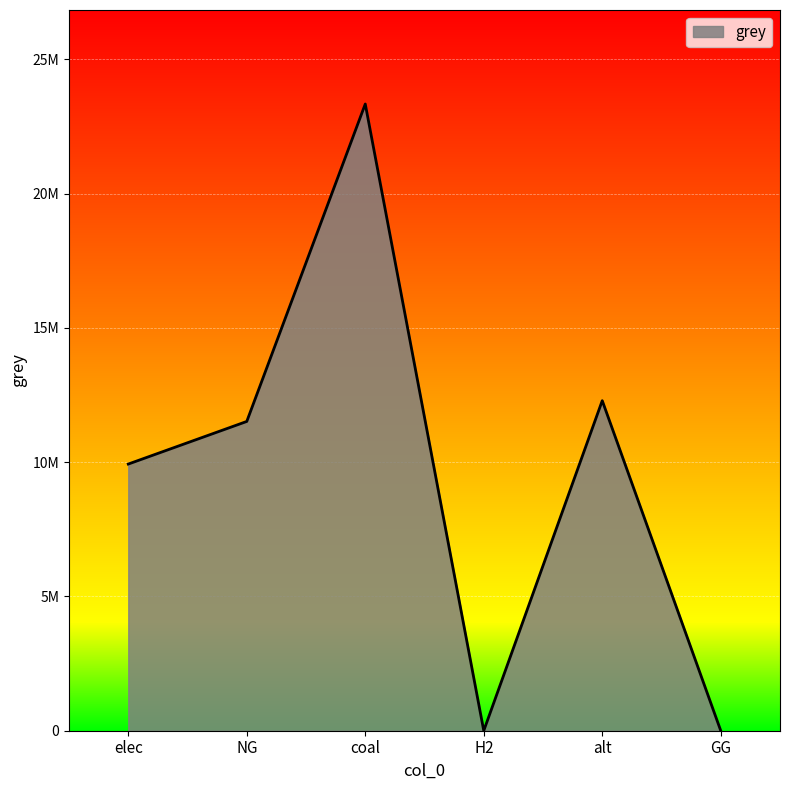

What is the difference between the second highest and second lowest values?

12288253.3